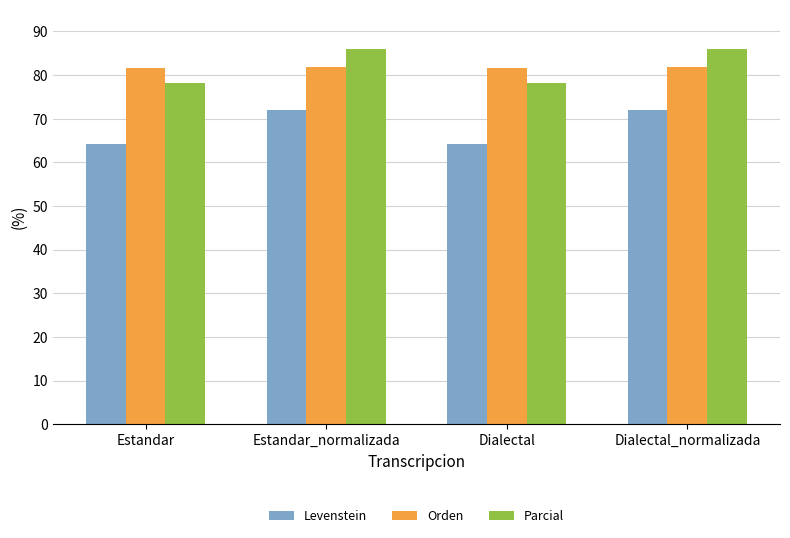

What is the lowest value of the Orden series?

81.7